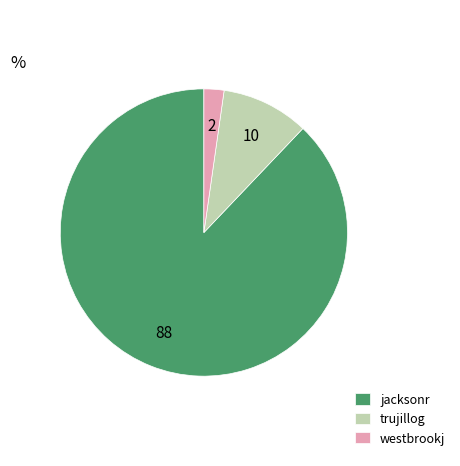

Which has a higher value, westbrookj or trujillog?

trujillog